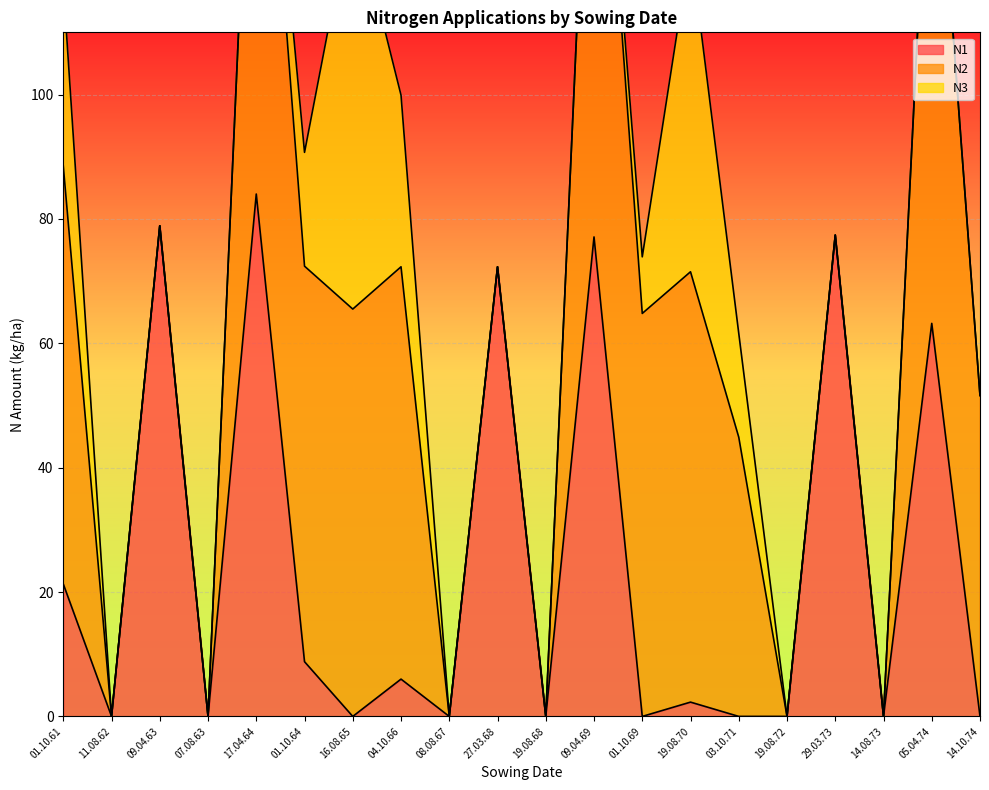

Which series has the widest spread of values?

N2